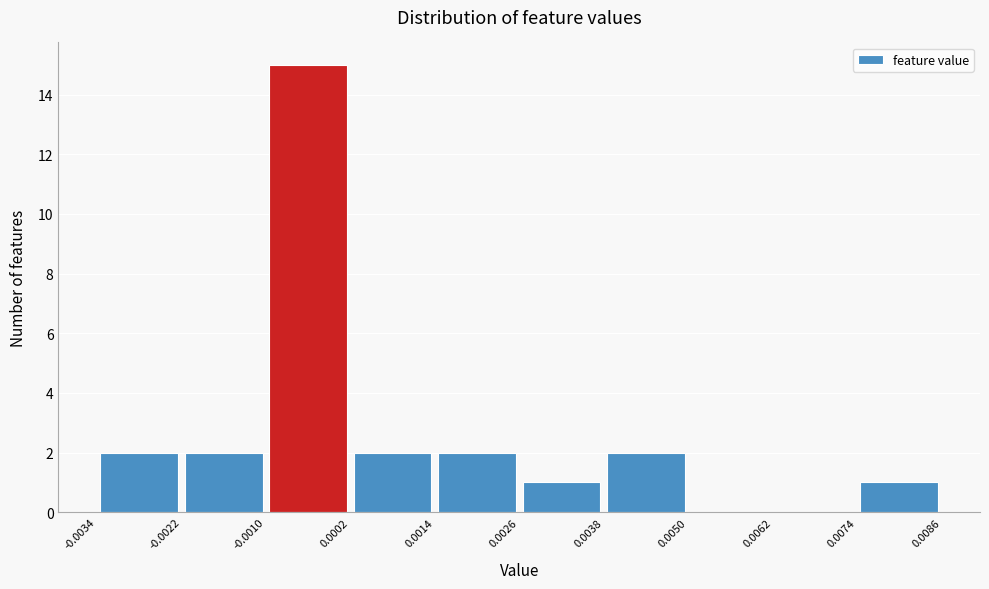

Reading left to right, list every bar in this chart as the range it spans on the x-axis followed by its height. The values are not printed on the chart, so give them approximately, as read against the axis.

-0.0034 to -0.0022: 2
-0.0022 to -0.0010: 2
-0.0010 to 0.0002: 15
0.0002 to 0.0014: 2
0.0014 to 0.0026: 2
0.0026 to 0.0038: 1
0.0038 to 0.0050: 2
0.0050 to 0.0062: 0
0.0062 to 0.0074: 0
0.0074 to 0.0086: 1